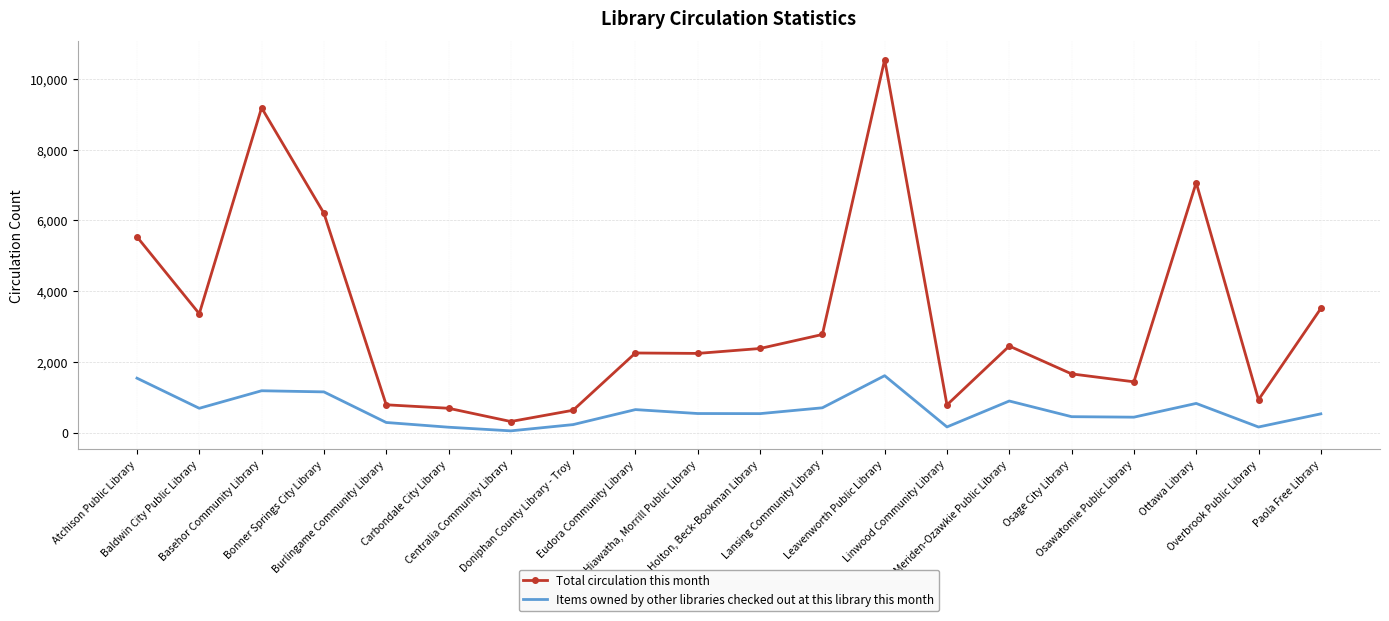

Is the value of Items owned by other libraries checked out at this library this month at Centralia Community Library greater than the value of Total circulation this month at Osawatomie Public Library?

No